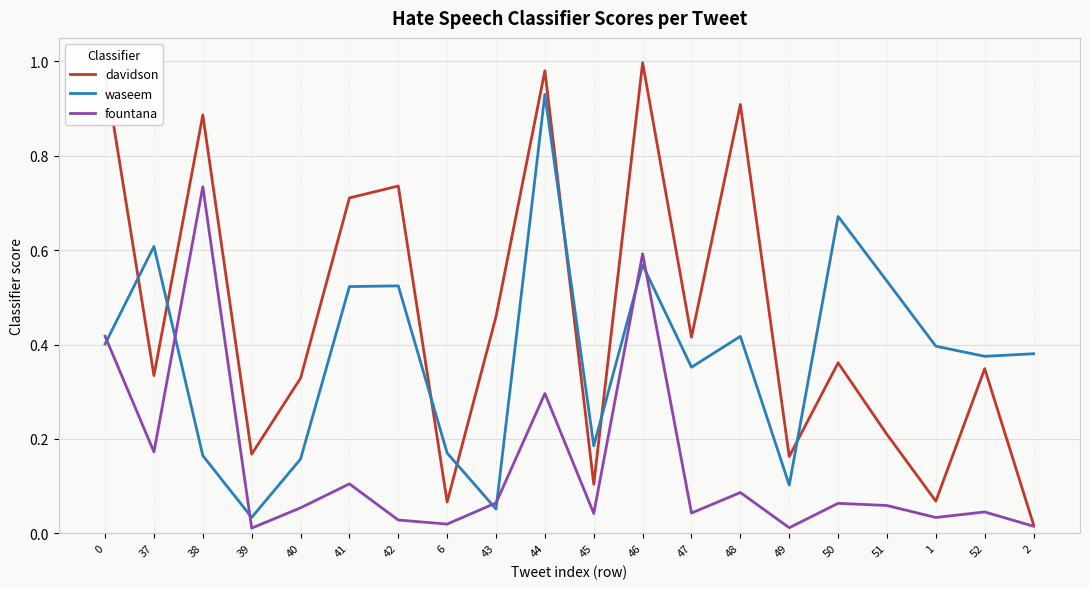

The fountana series shows 0.1 at 50. True or false?

True